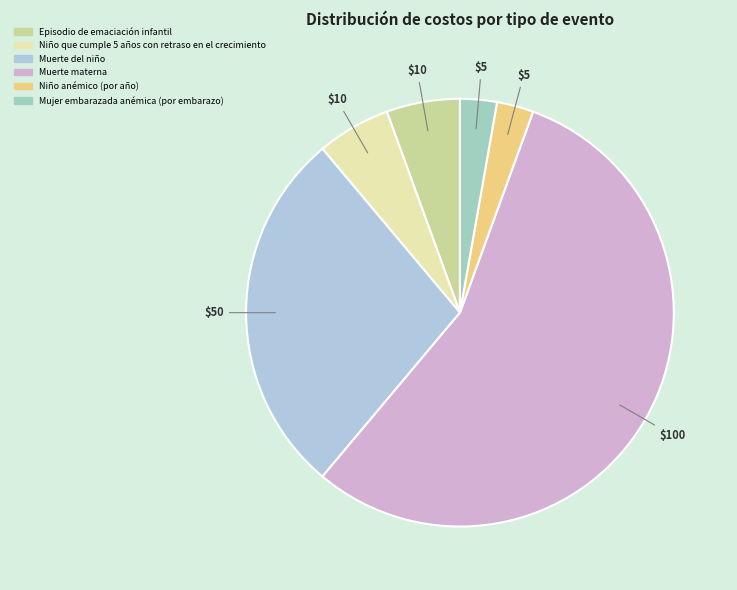

Is it true that Niño que cumple 5 años con retraso en el crecimiento is 11% of the pie?

False